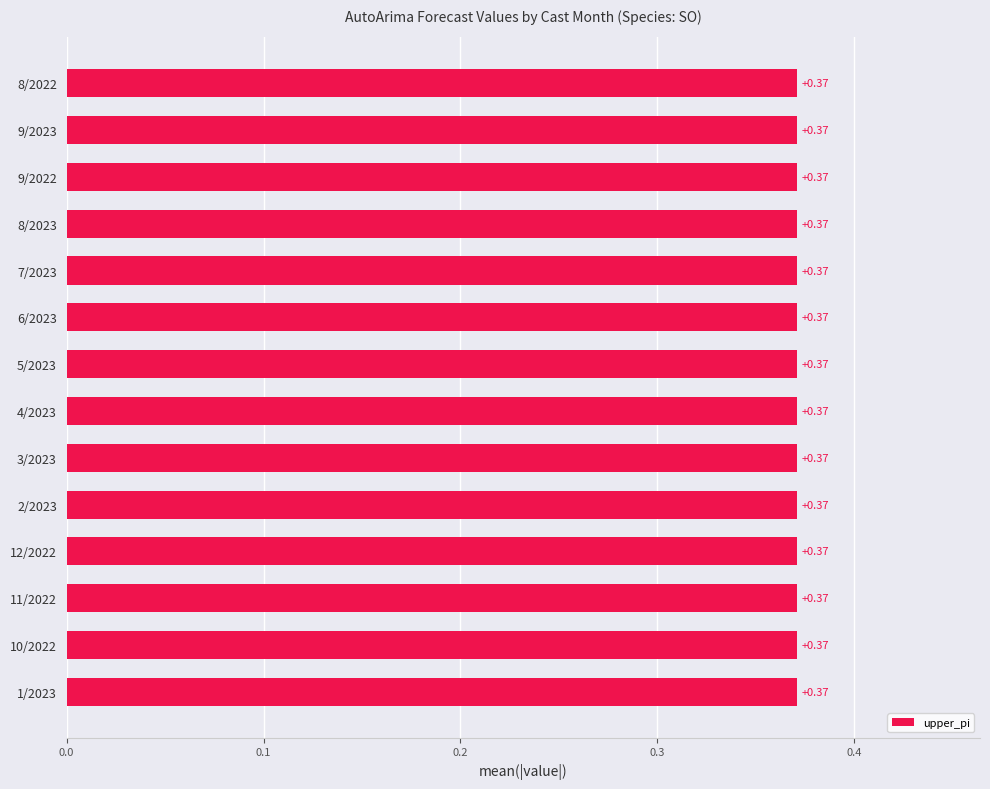

What is the sum of the values at 7/2023 and 11/2022?

0.7